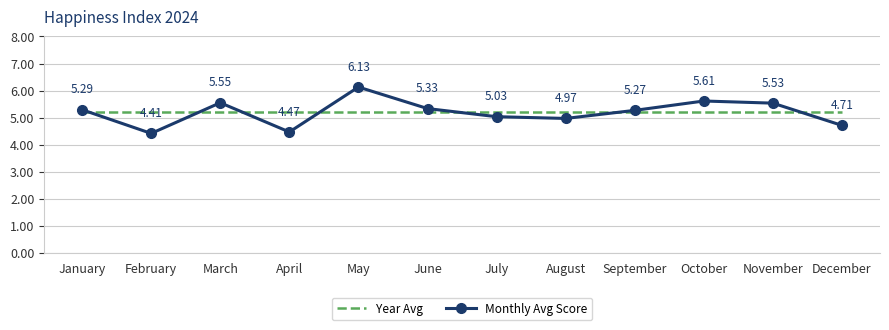

What are all the series names shown in the legend?

Year Avg, Monthly Avg Score